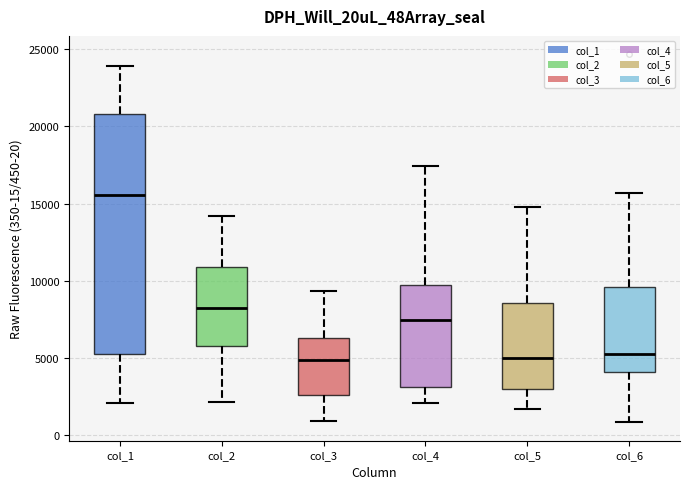

Comparing the boxes themselves (not the whiskers), which one is the tallest?

col_1